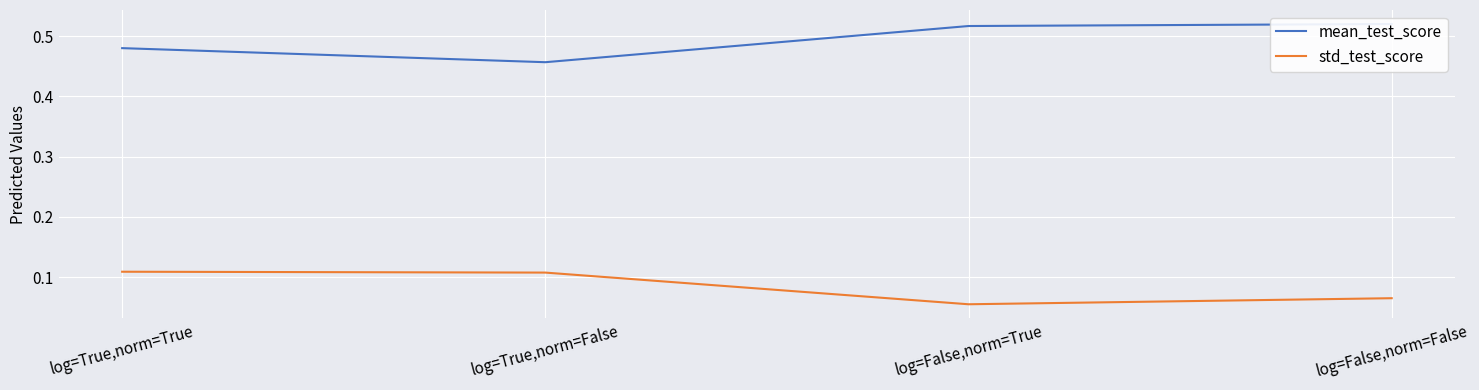

True or false: mean_test_score and std_test_score intersect in this chart.

False